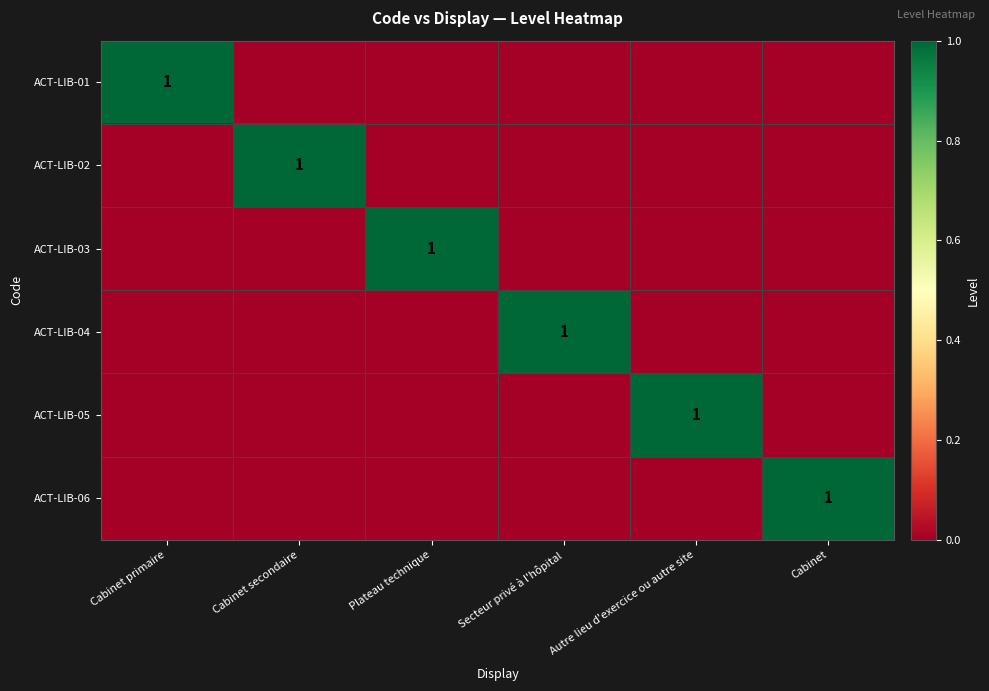

The ACT-LIB-05 series shows 0 at Autre lieu d'exercice ou autre site. True or false?

False